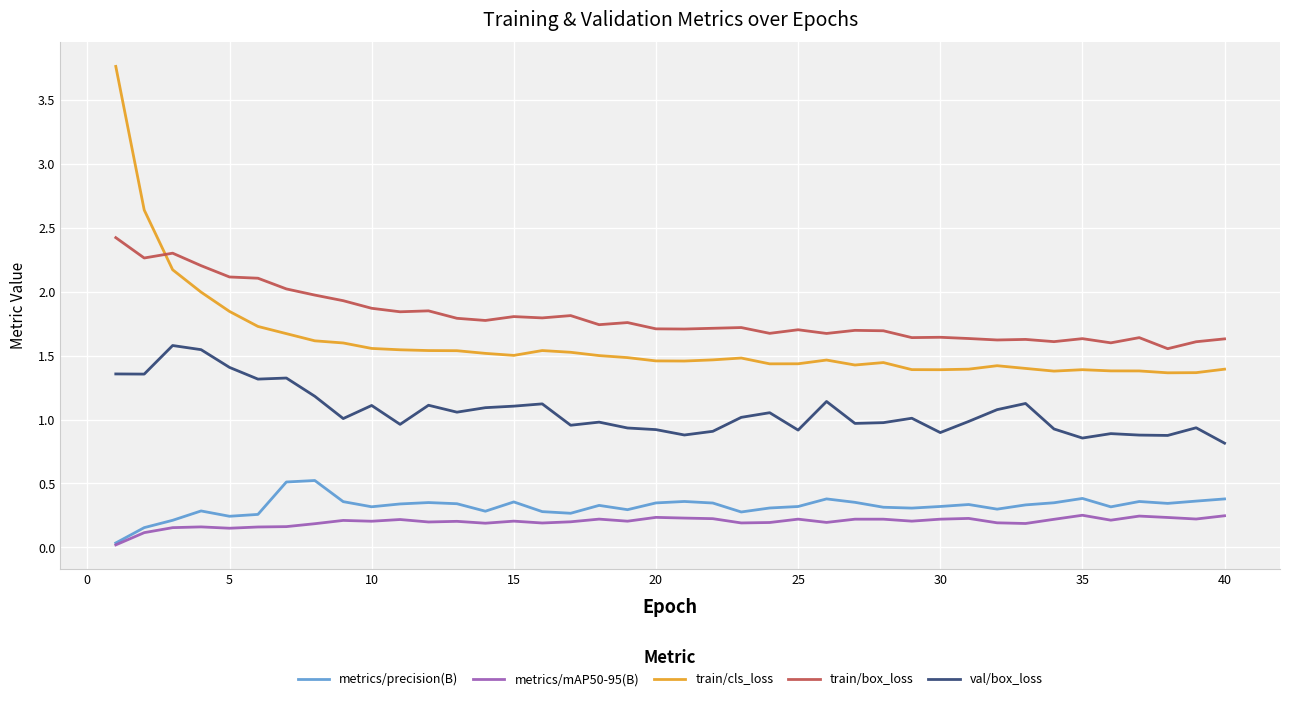

What is the maximum value shown in the chart?

3.8